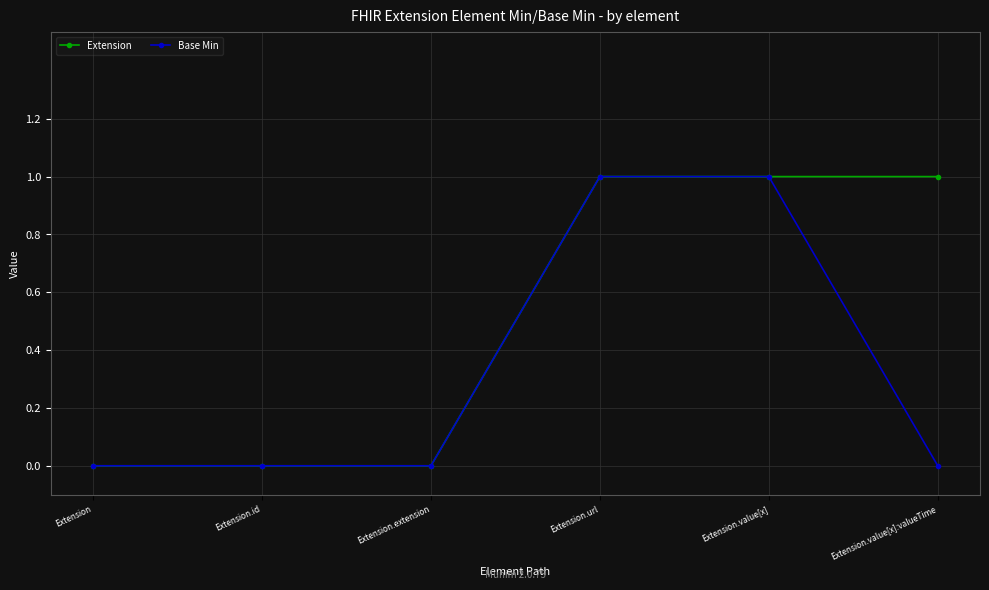

Rank the series by their average value, from highest to lowest.

Extension, Base Min